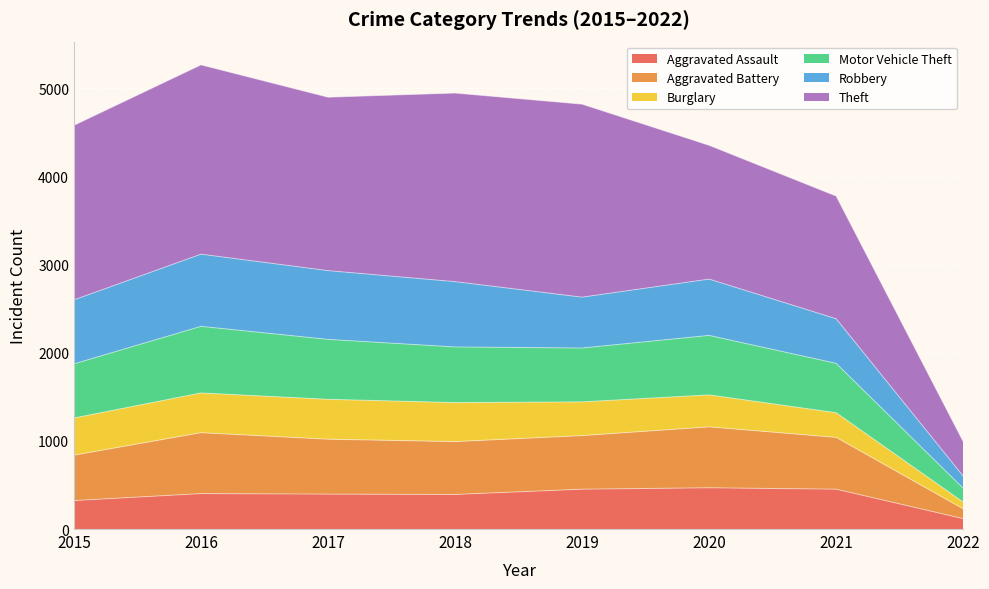

Is the value of Aggravated Battery at 2019 greater than the value of Aggravated Assault at 2018?

Yes